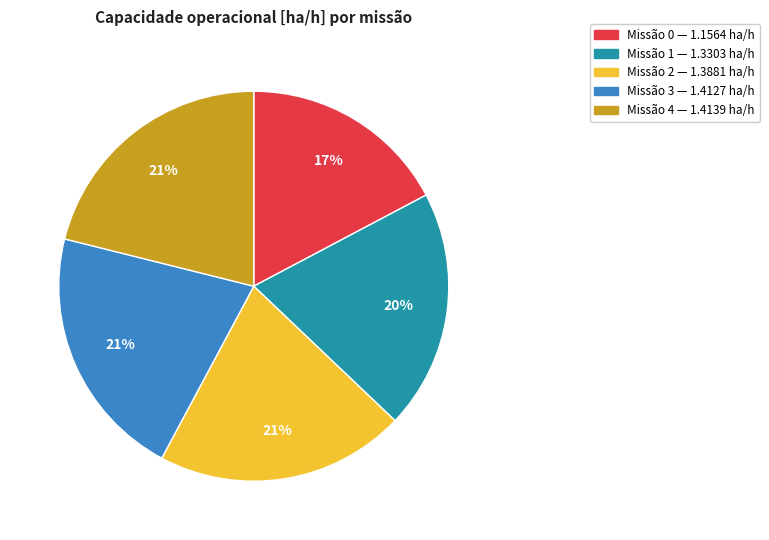

How many slices are in this pie chart?

5